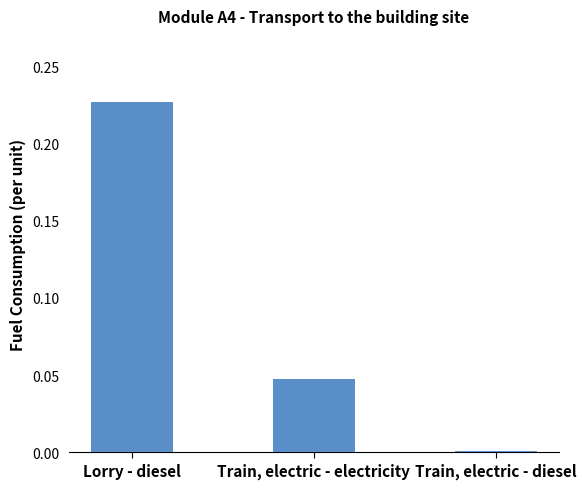

Which label corresponds to the largest value in the chart?

Lorry - diesel